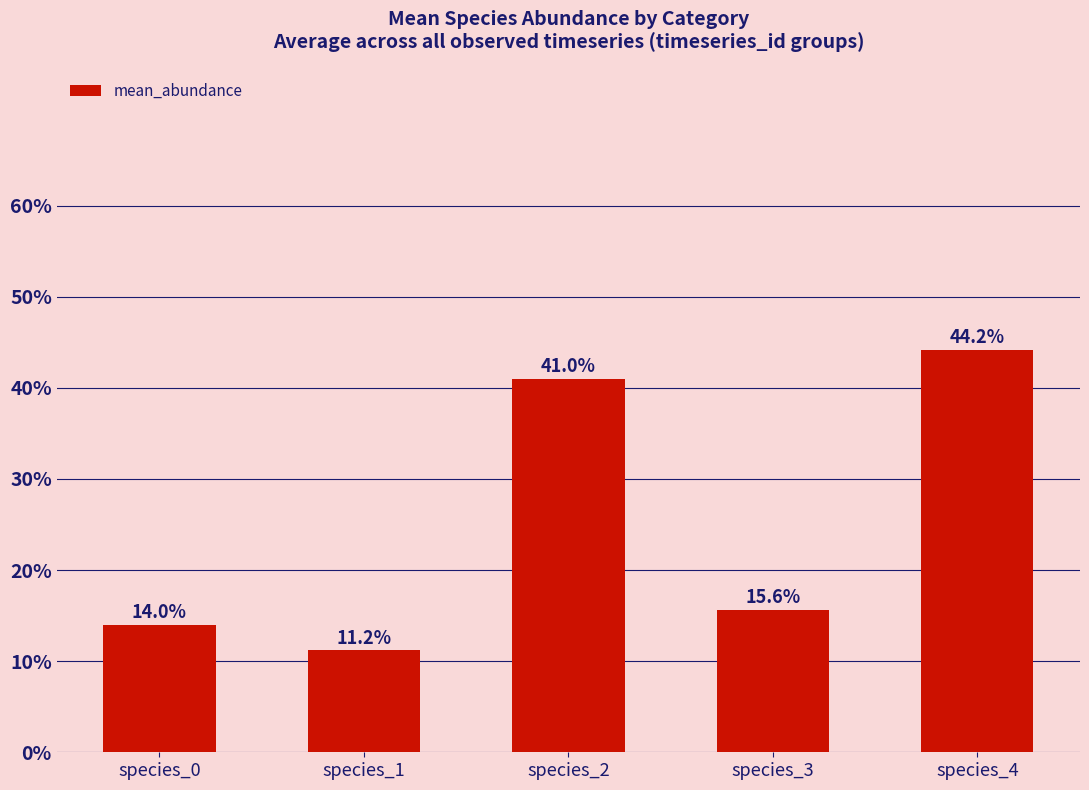

What is the average value?

0.3